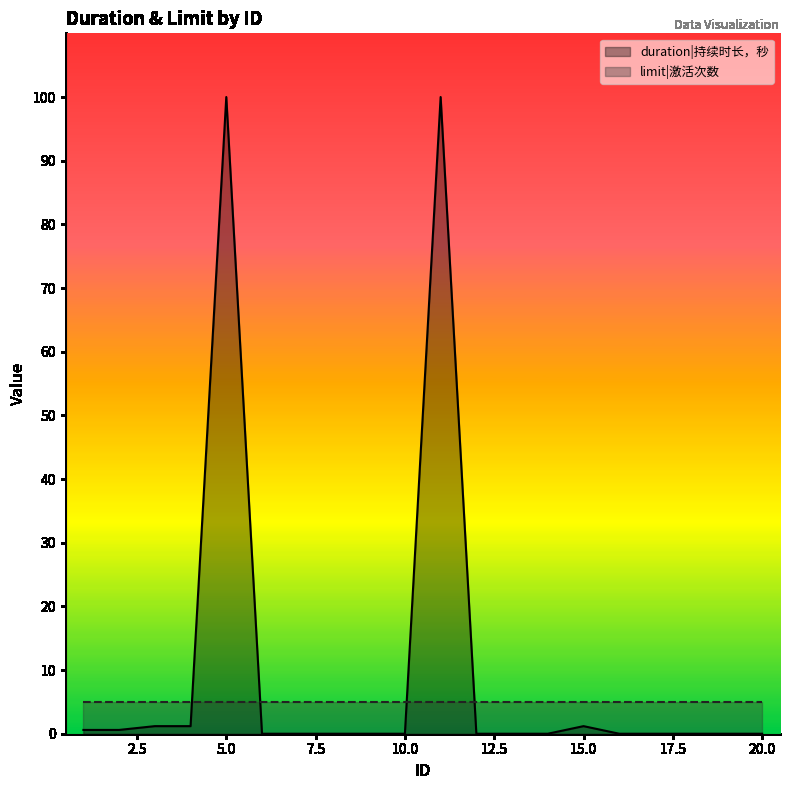

Does the chart have visible grid lines?

No